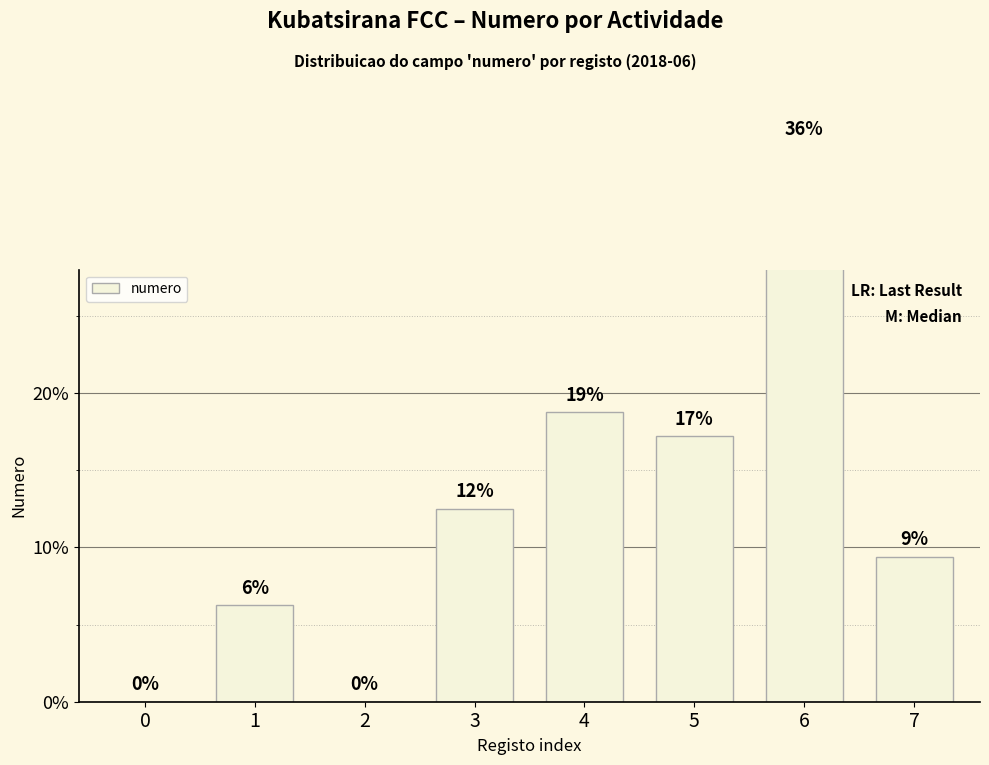

Is it true that the value at 7 is 2.3?

False